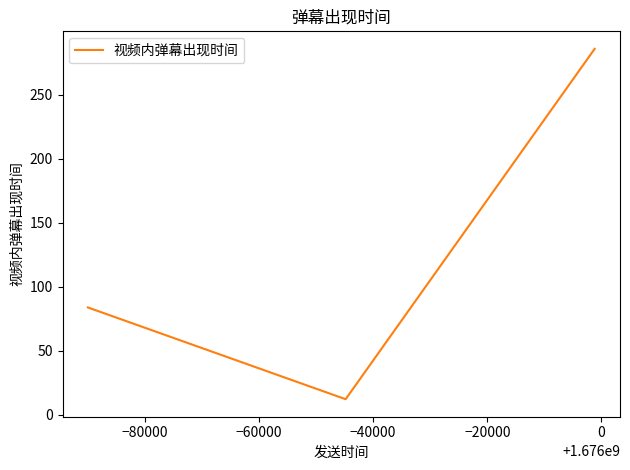

What is the sum of all values?

381.6